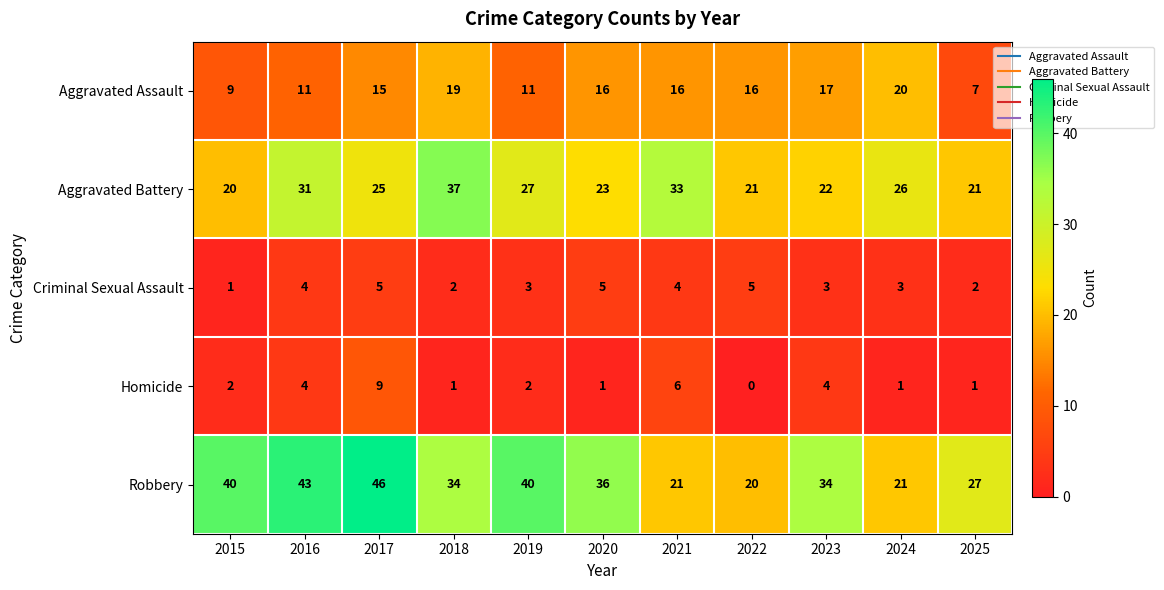

At which category is the sum across all series the highest?

2017